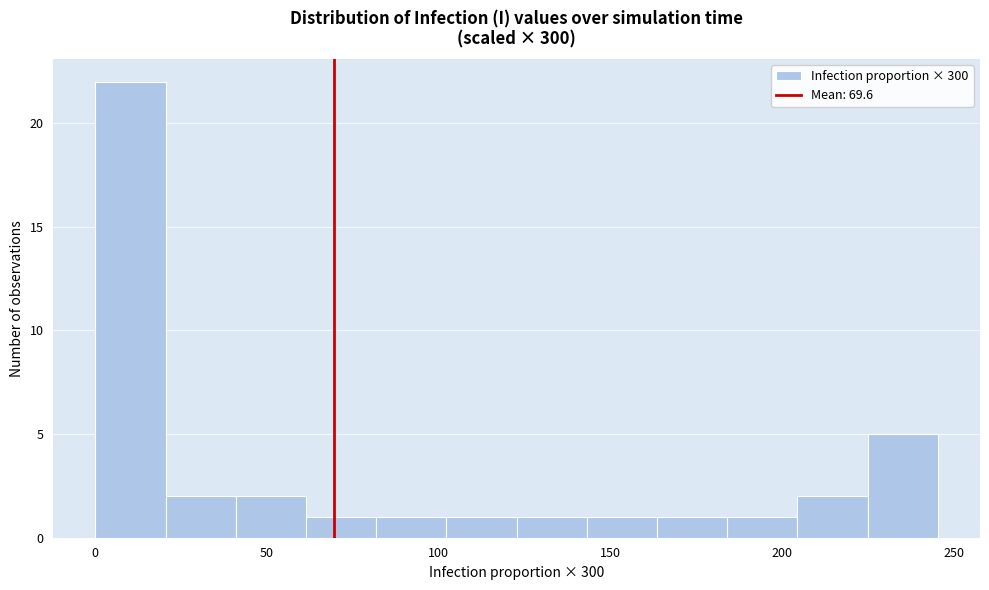

Reading left to right, list every bar in this chart as the range it spans on the x-axis followed by its height. Neither the bar edges nor the heights are printed on the chart, so give them approximately, as read against the axes.

0 to 20: 22
20 to 40: 2
40 to 60: 2
60 to 80: 1
80 to 100: 1
100 to 125: 1
125 to 145: 1
145 to 165: 1
165 to 185: 1
185 to 205: 1
205 to 225: 2
225 to 245: 5